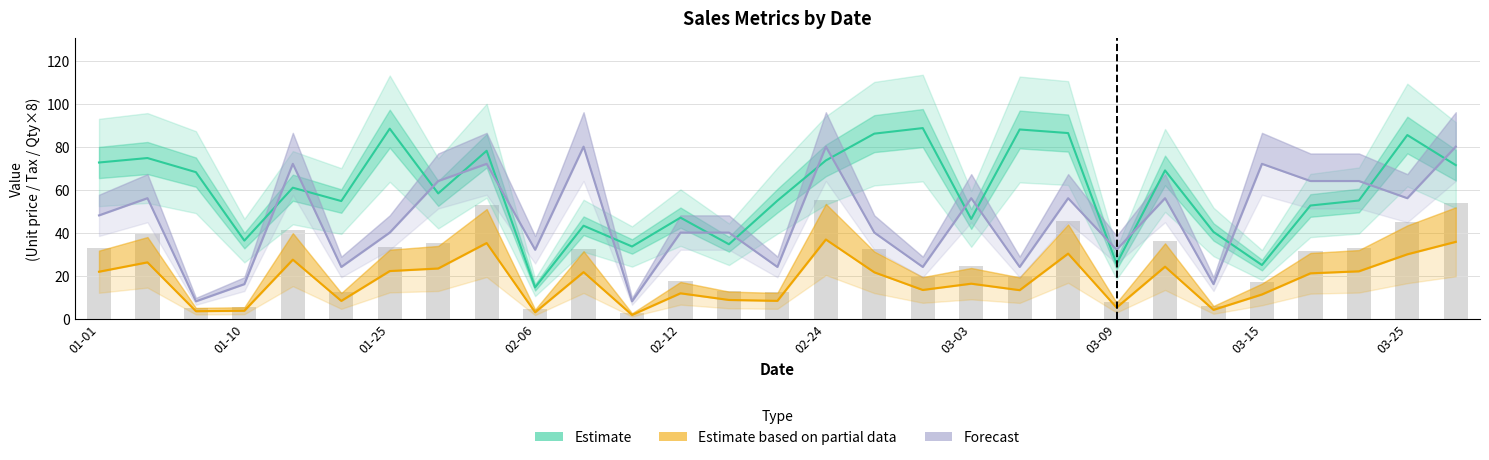

True or false: Estimate based on partial data has a value of 1.7 at 11.

True